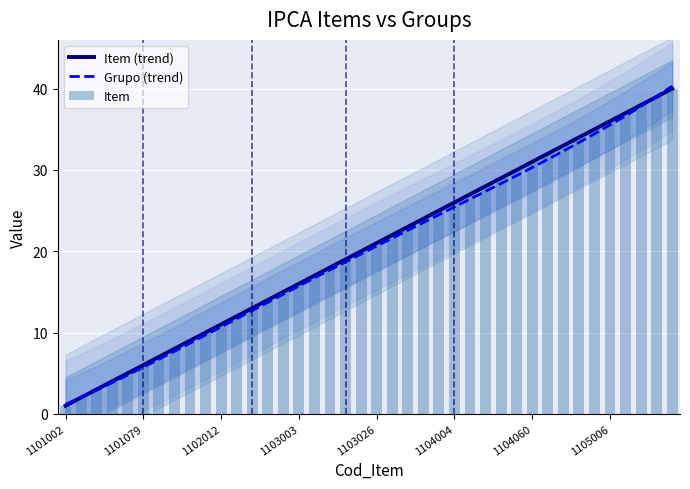

At which category does the chart reach its peak across all series?

1106001